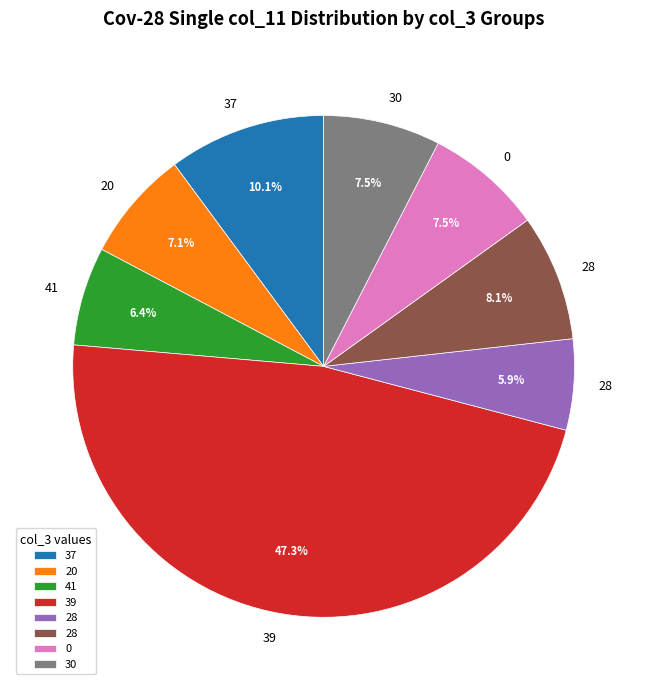

To the nearest percent, what is the average slice percentage?

12%